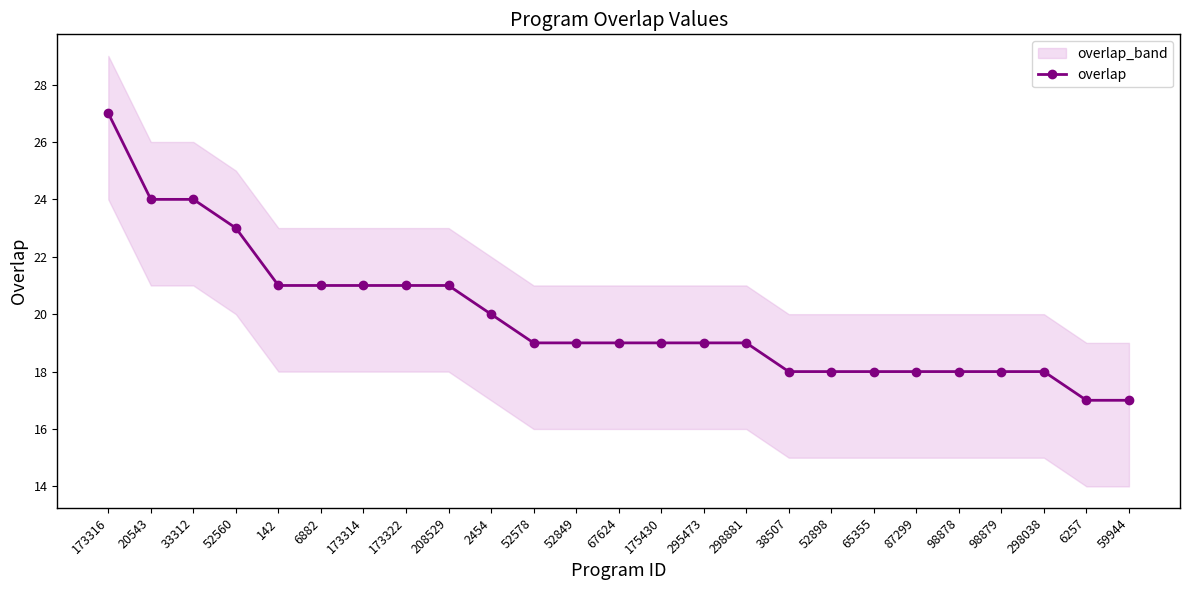

How many lines are shown in the chart?

1